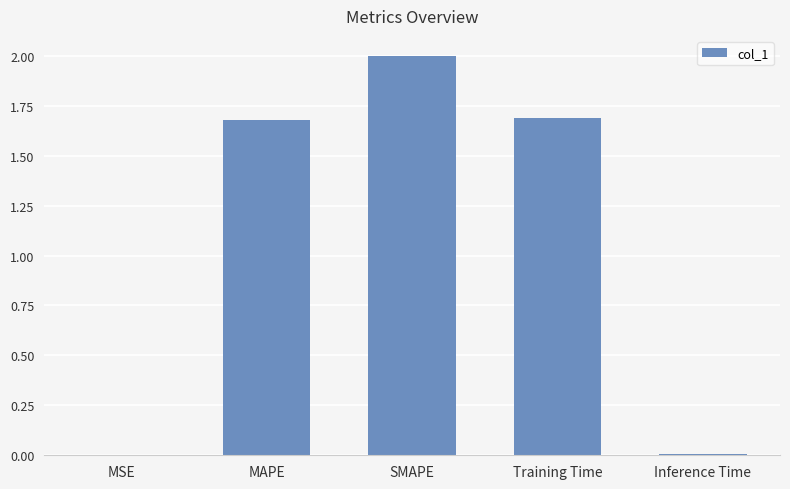

True or false: the data shows 0.0 at MSE.

True